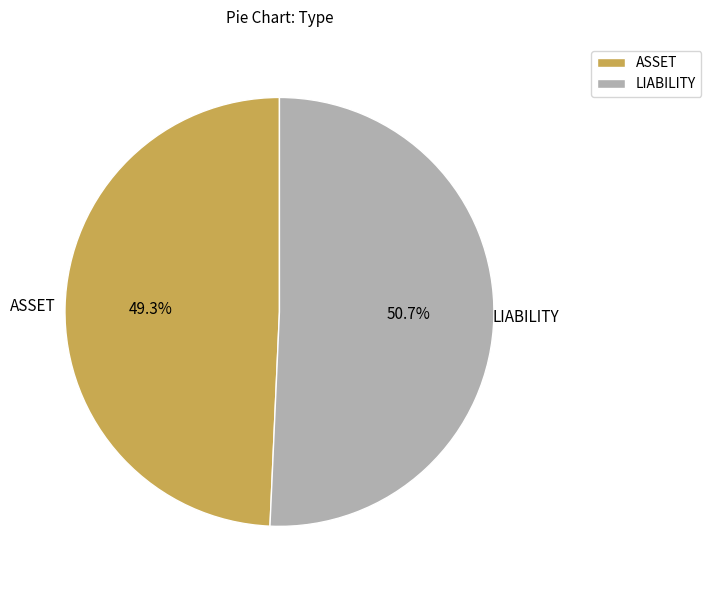

Is it true that LIABILITY is 58% of the pie?

False